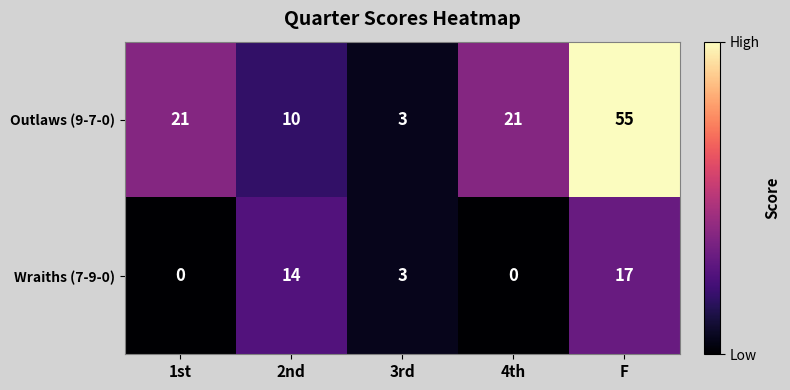

The Wraiths (7-9-0) series shows 3 at 3rd. True or false?

True